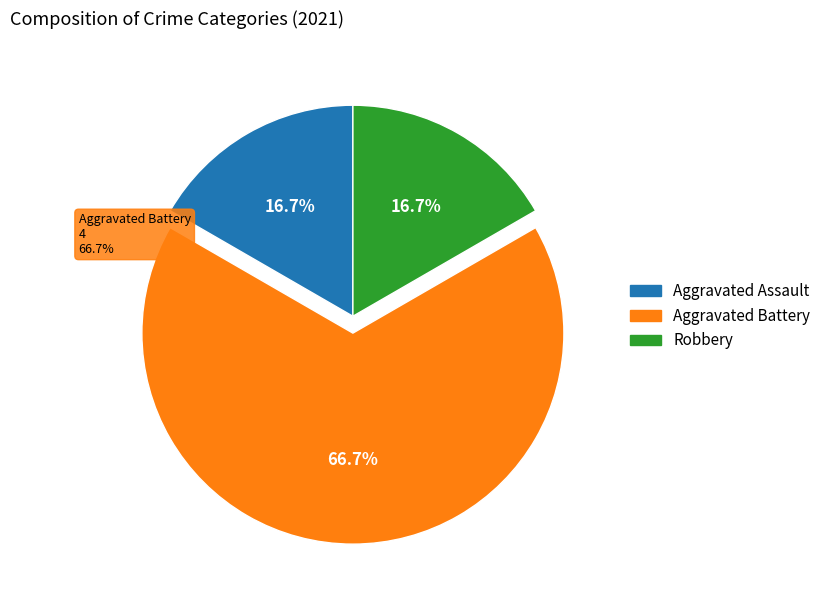

Is the sum of Aggravated Assault and Aggravated Battery greater than half?

Yes